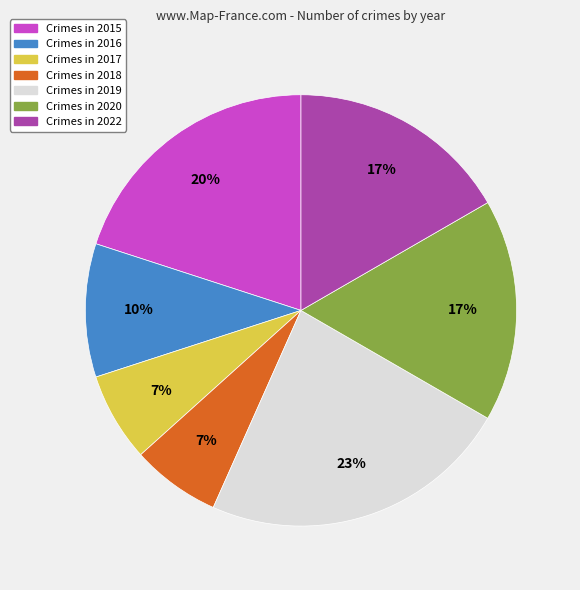

Does any single category account for the majority?

No